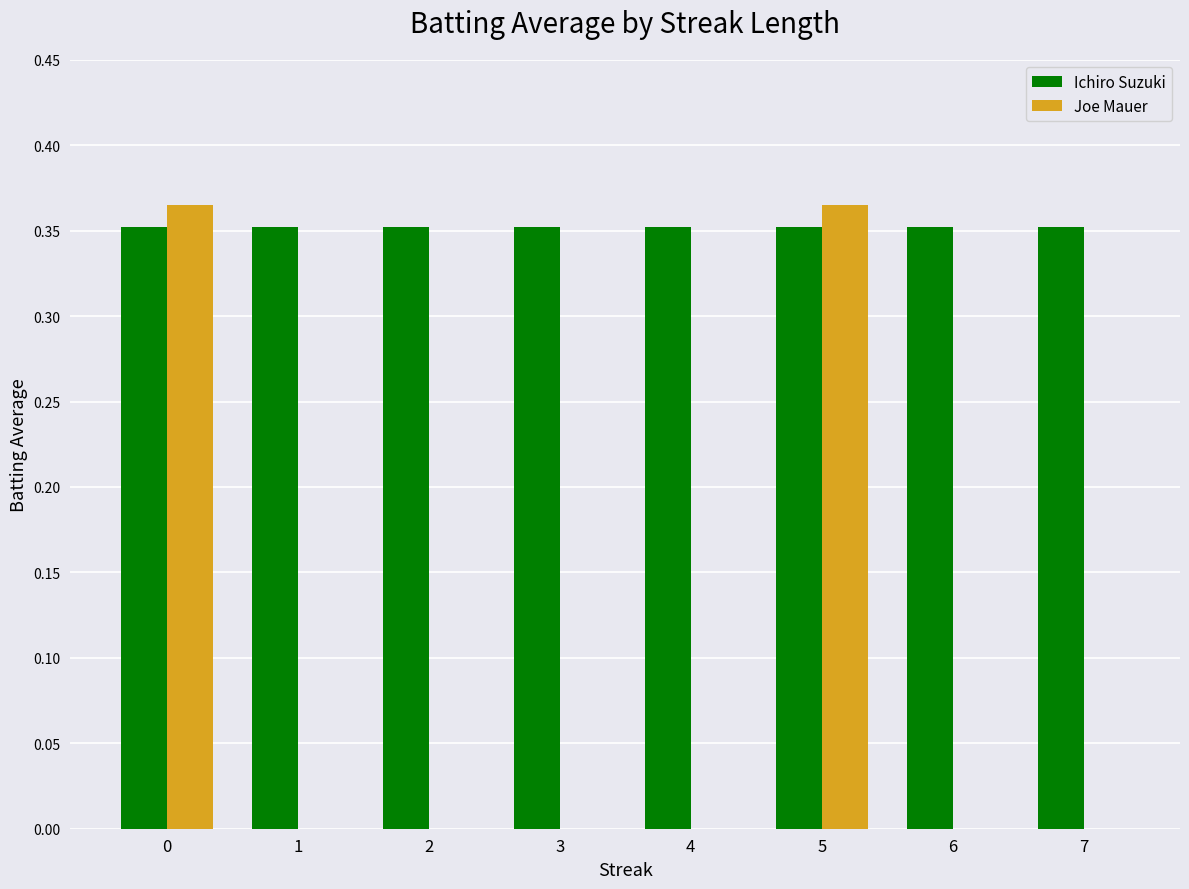

Which series has the largest range (max minus min)?

Joe Mauer